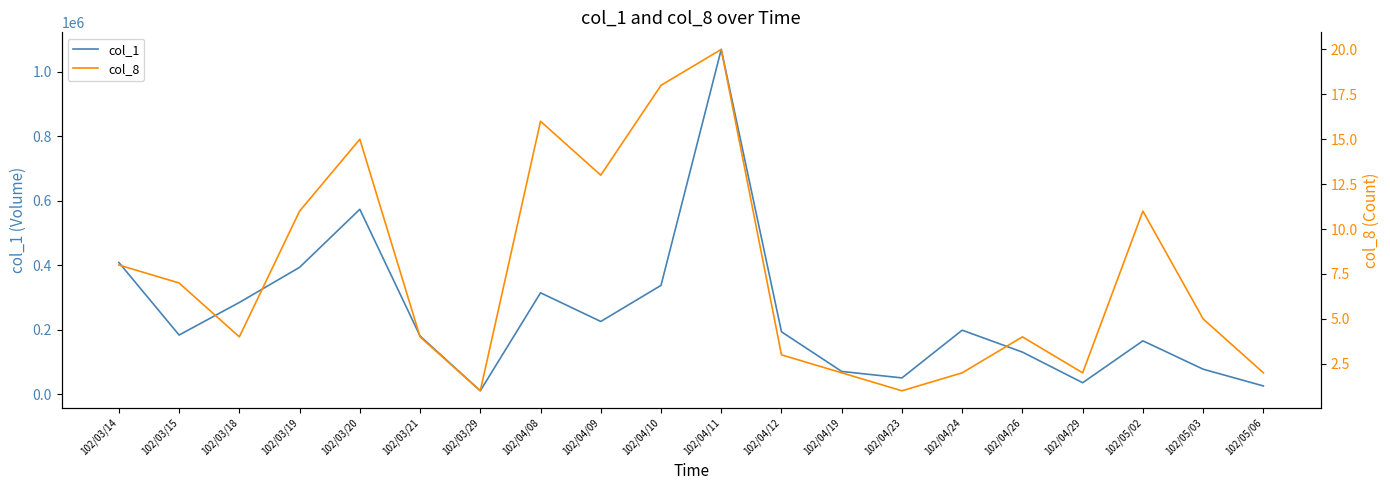

What position from the right is 102/03/29?

14